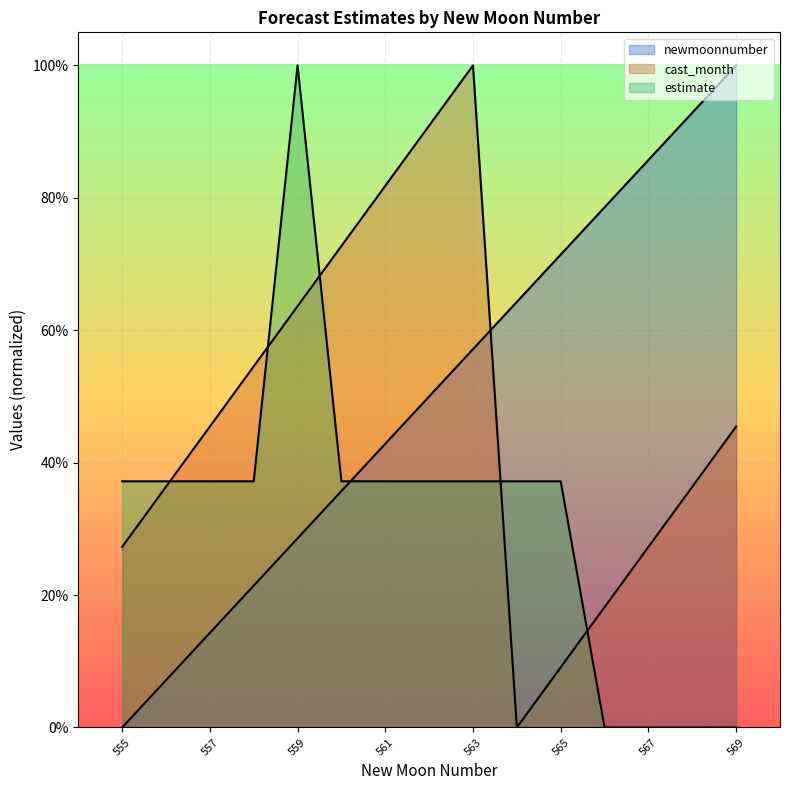

How many lines are shown in the chart?

3